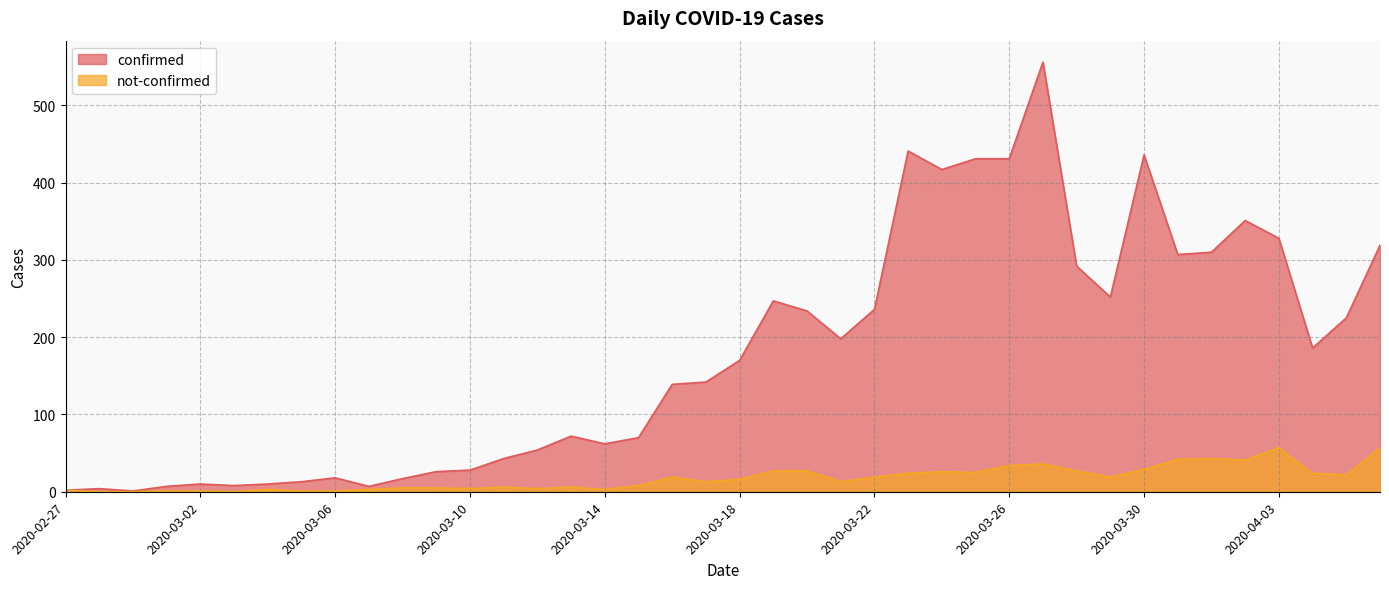

True or false: confirmed and not-confirmed cross at least once.

False